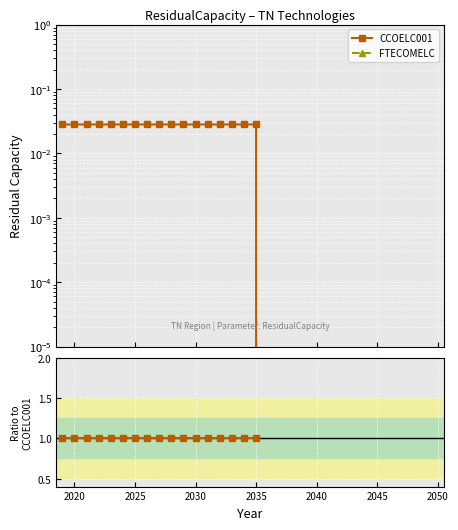

True or false: CCOELC001 and FTECOMELC intersect in this chart.

False